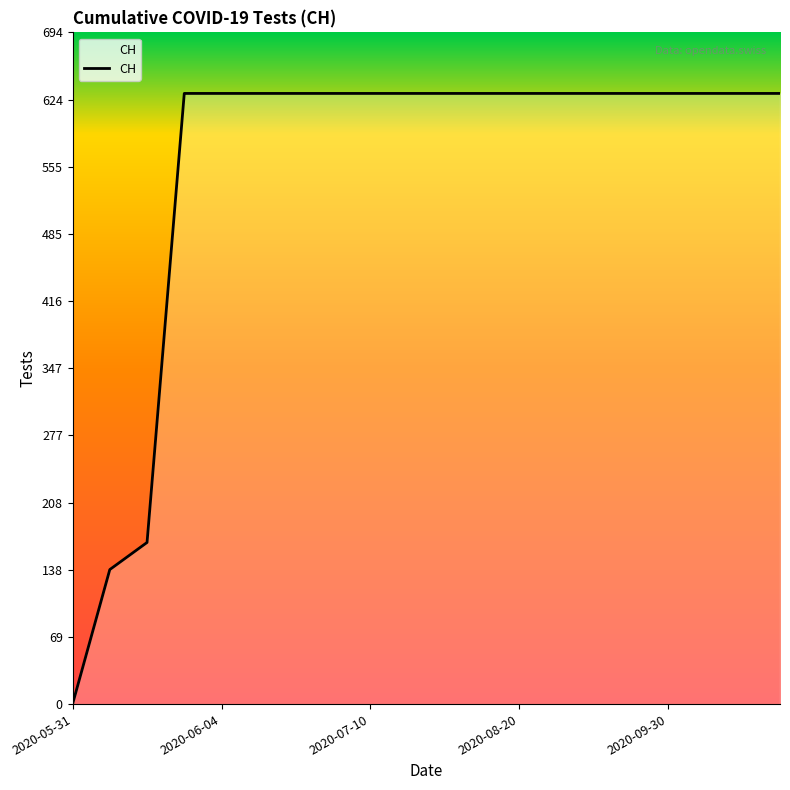

What is the greatest value displayed?

631